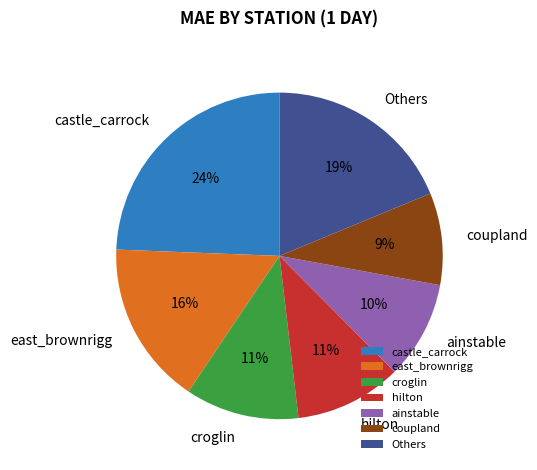

Do ainstable and castle_carrock together represent more than half of the pie?

No